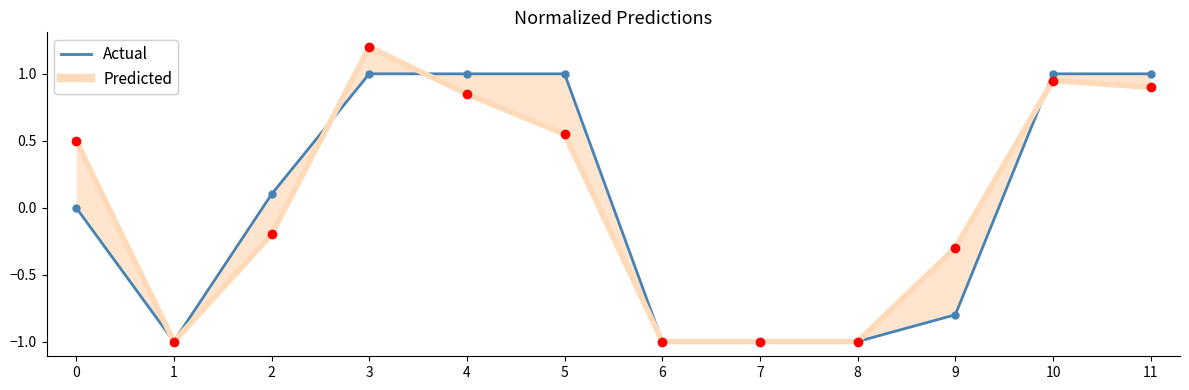

Reading right to left, what are all the values shown in this chart?

Actual: 11=1.0	10=1.0	9=-0.8	8=-1.0	7=-1.0	6=-1.0	5=1.0	4=1.0	3=1.0	2=0.1	1=-1.0	0=0.0
Predicted: 11=0.9	10=0.9	9=-0.3	8=-1.0	7=-1.0	6=-1.0	5=0.6	4=0.8	3=1.2	2=-0.2	1=-1.0	0=0.5